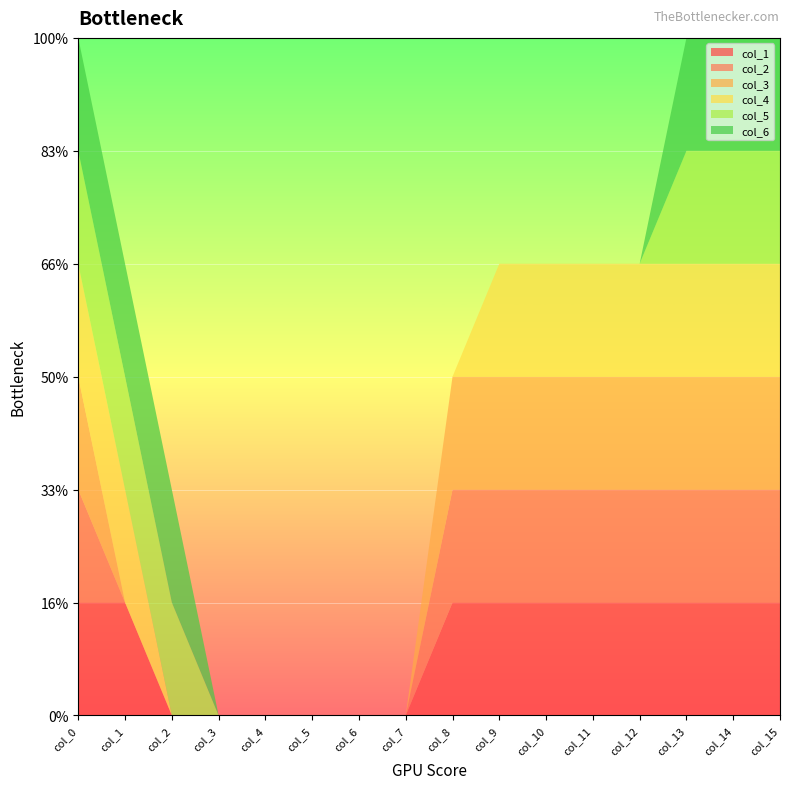

Reading left to right, what are all the values shown in this chart?

col_1: 0=1	1=1	2=0	3=0	4=0	5=0	6=0	7=0	8=1	9=1	10=1	11=1	12=1	13=1	14=1	15=1
col_2: 0=1	1=0	2=0	3=0	4=0	5=0	6=0	7=0	8=1	9=1	10=1	11=1	12=1	13=1	14=1	15=1
col_3: 0=1	1=0	2=0	3=0	4=0	5=0	6=0	7=0	8=1	9=1	10=1	11=1	12=1	13=1	14=1	15=1
col_4: 0=1	1=1	2=0	3=0	4=0	5=0	6=0	7=0	8=0	9=1	10=1	11=1	12=1	13=1	14=1	15=1
col_5: 0=1	1=1	2=1	3=0	4=0	5=0	6=0	7=0	8=0	9=0	10=0	11=0	12=0	13=1	14=1	15=1
col_6: 0=1	1=1	2=1	3=0	4=0	5=0	6=0	7=0	8=0	9=0	10=0	11=0	12=0	13=1	14=1	15=1